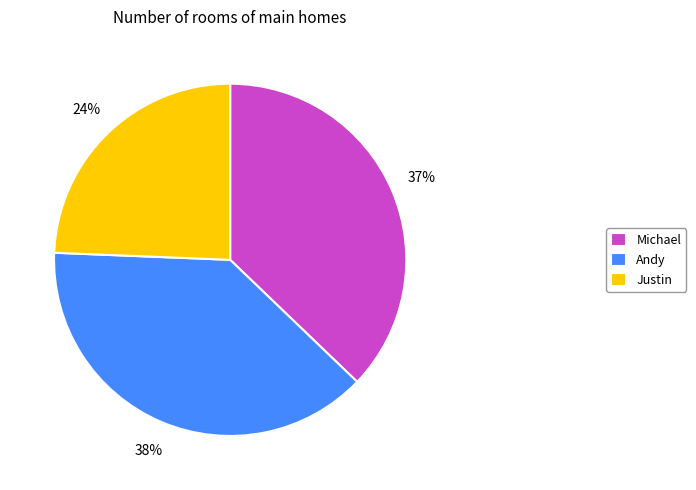

What is the ratio of the value at Andy to the value at Justin?

1.6